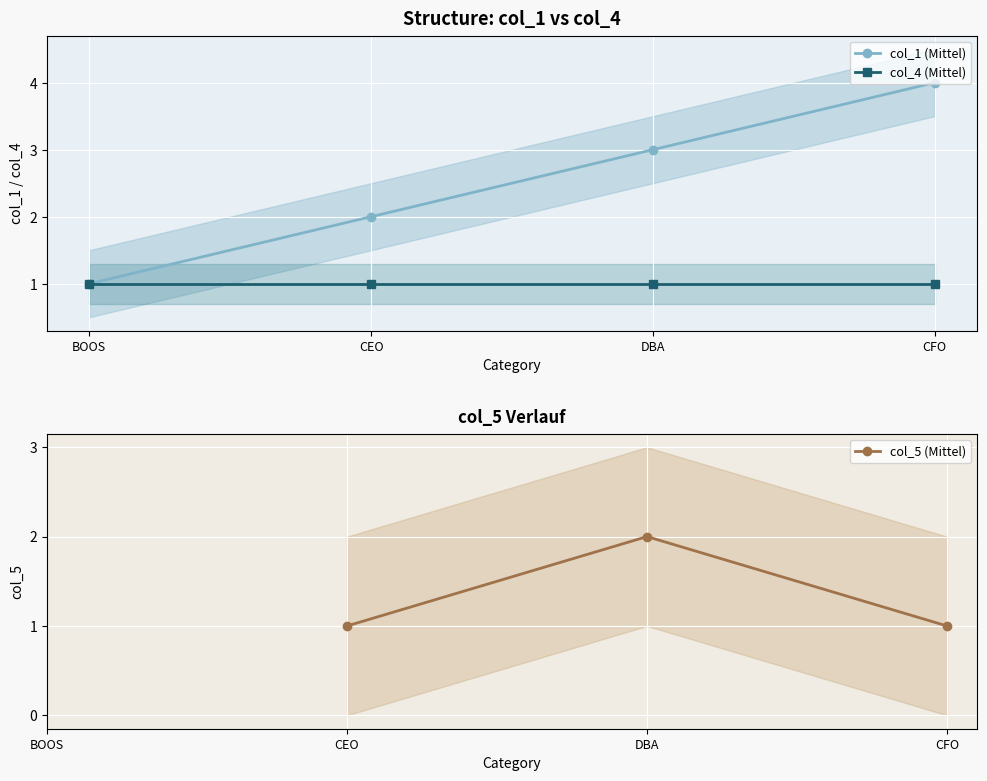

What are all the series names shown in the legend?

col_1 (Mittel), col_4 (Mittel), col_5 (Mittel)